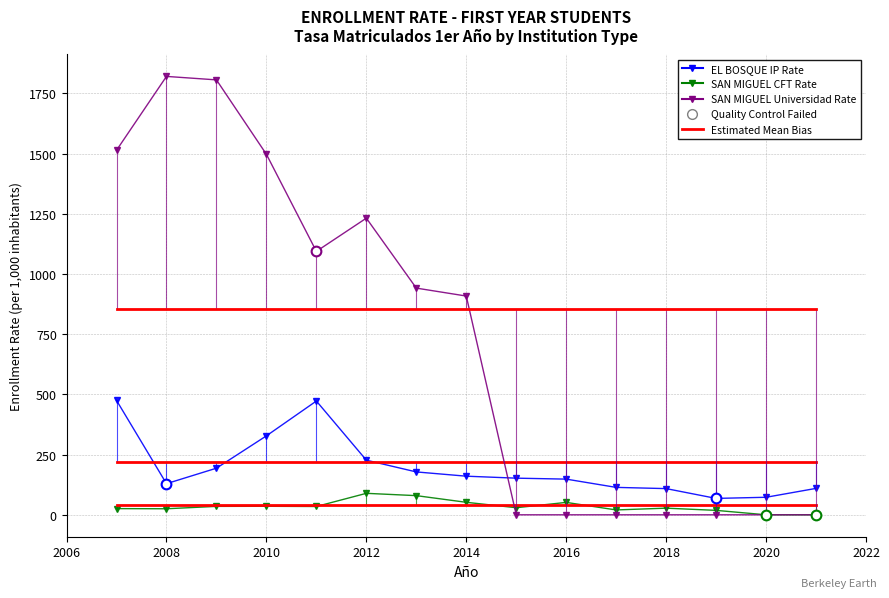

How many distinct data groups are displayed?

3